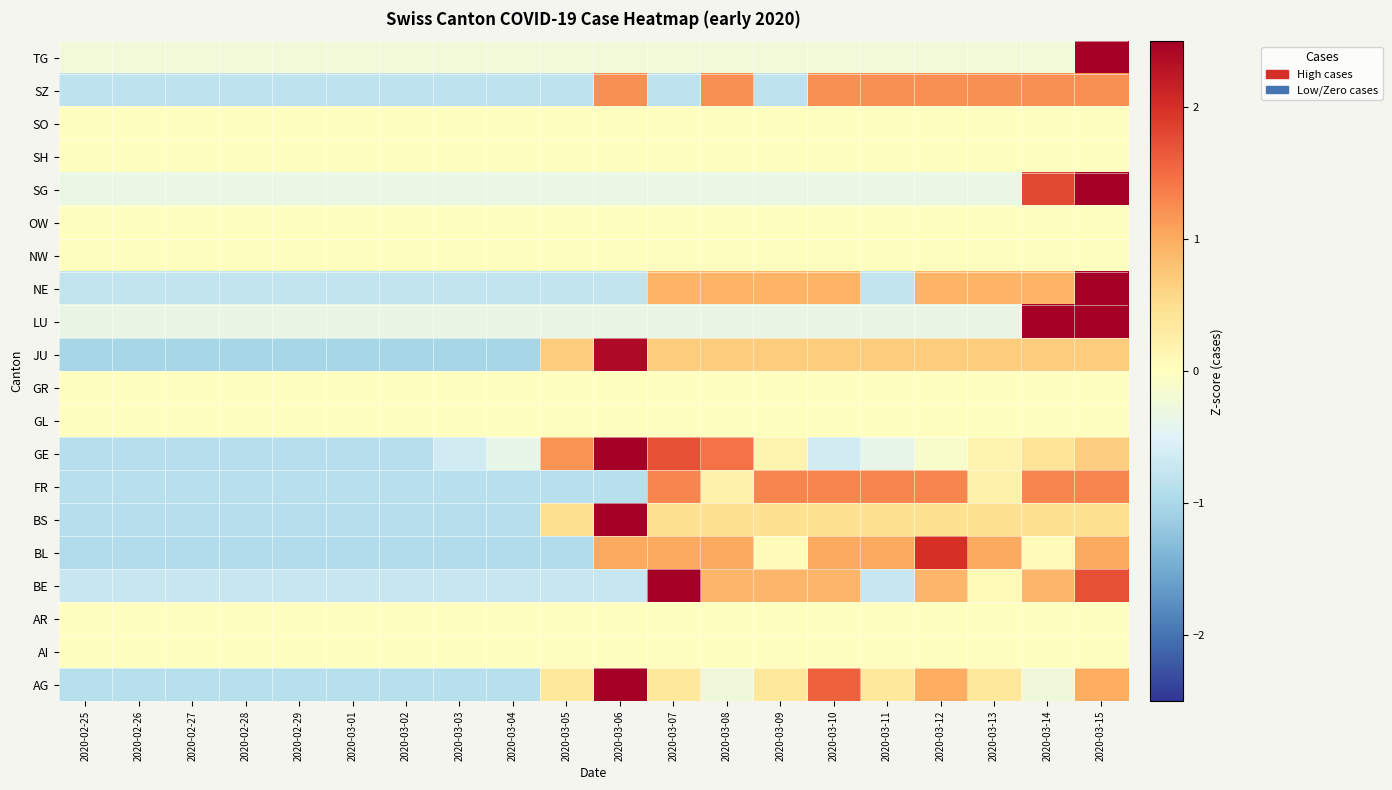

What is the spread (max minus min) of values at 2020-02-26?

1.0